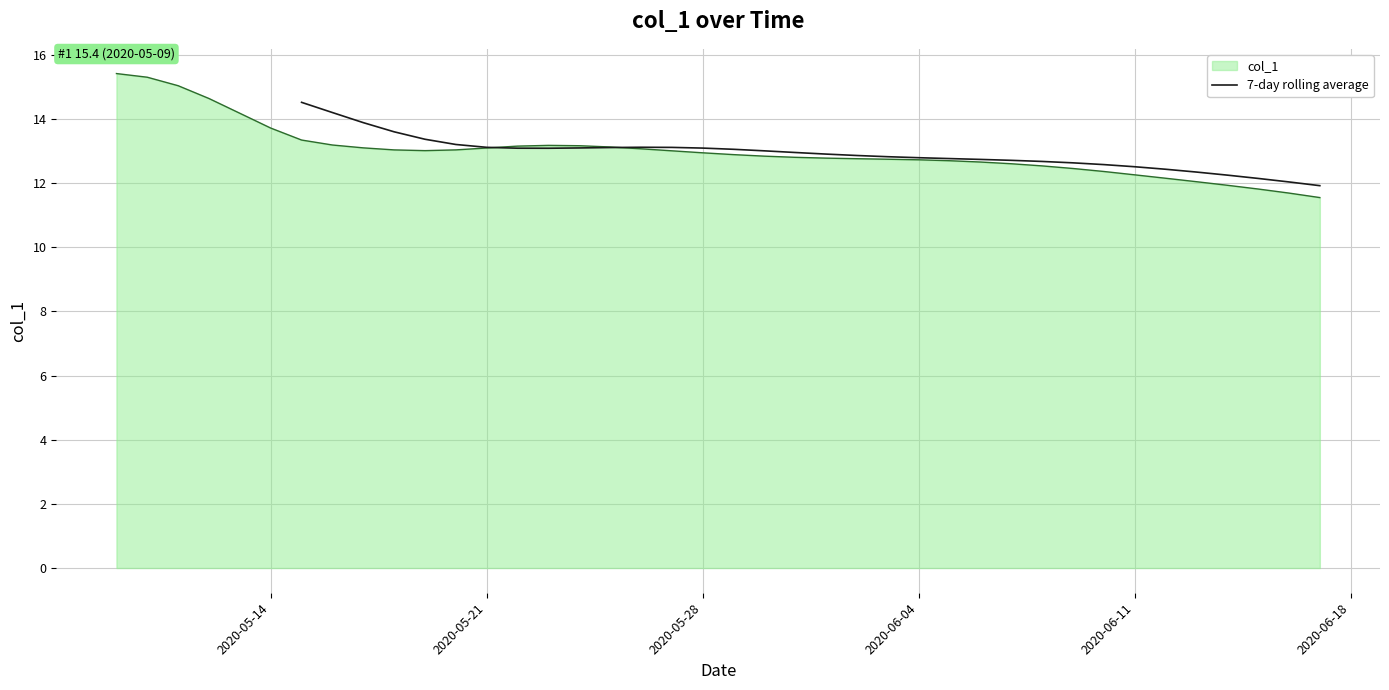

What is the minimum value for col_1?

11.5